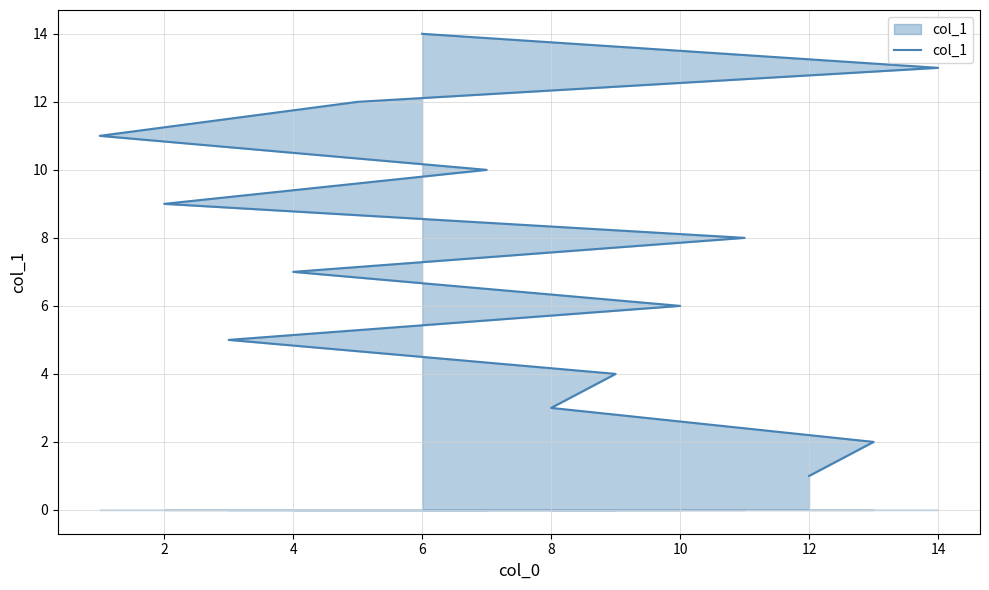

How many series are shown in this chart?

1